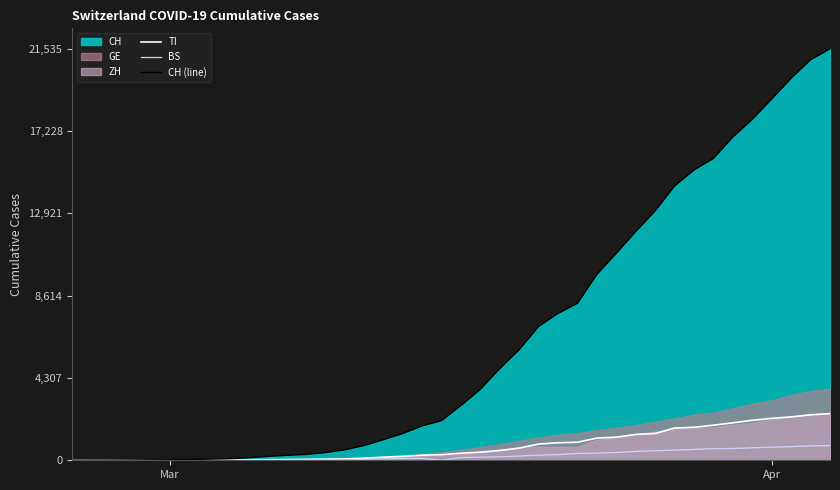

How many lines are shown in the chart?

3